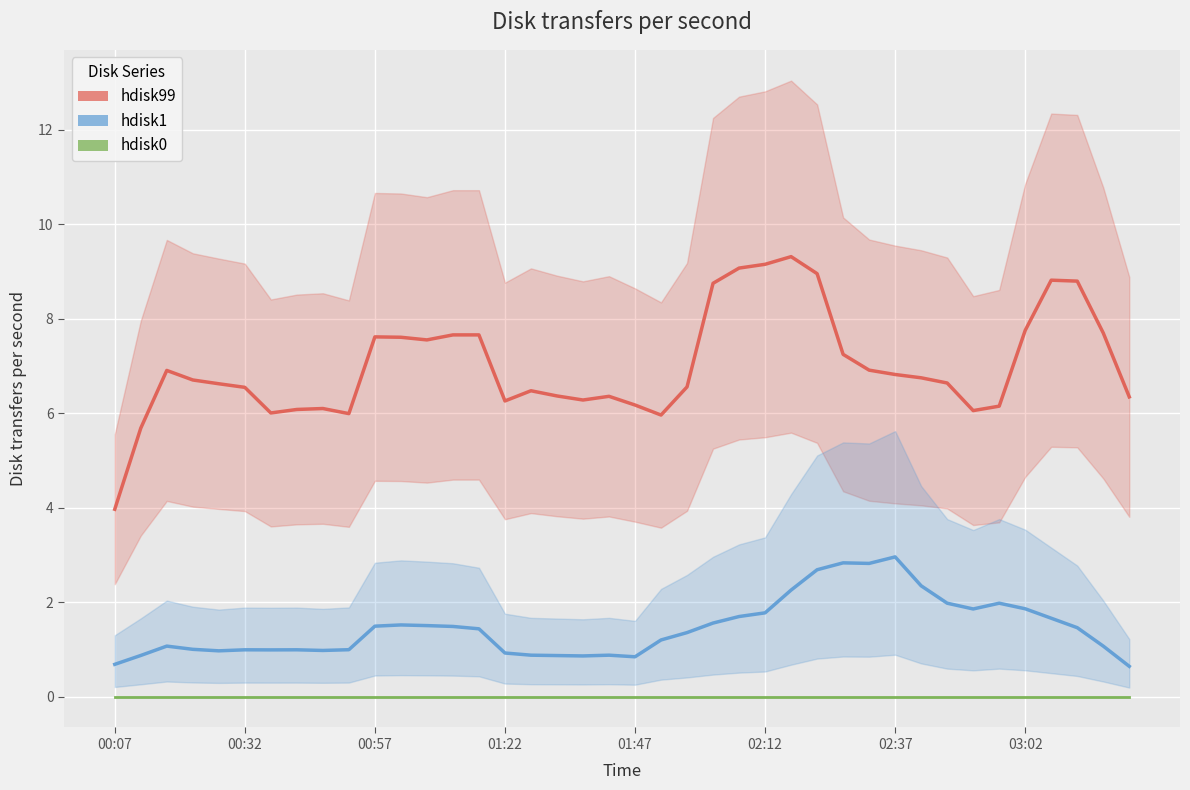

What is the value of the hdisk1 point at the 22nd from the left?

1.2